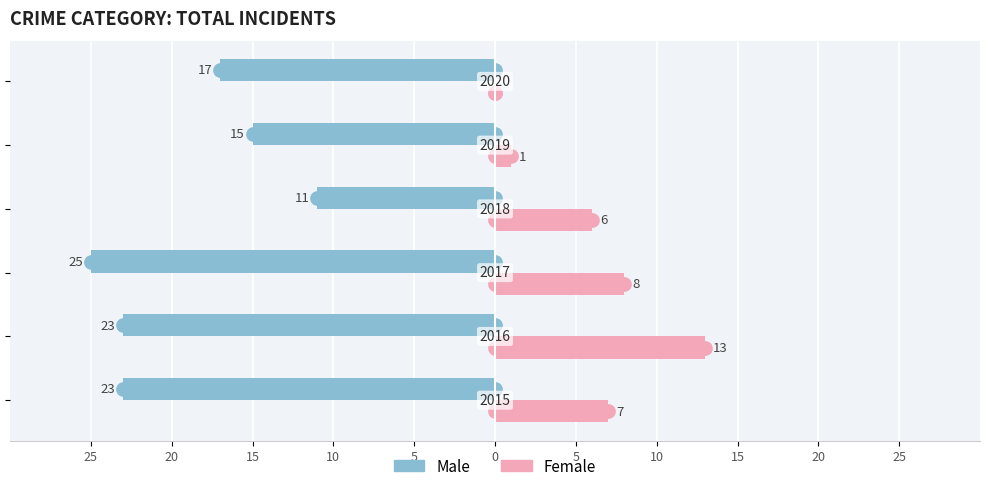

What are all the series names shown in the legend?

Male, Female